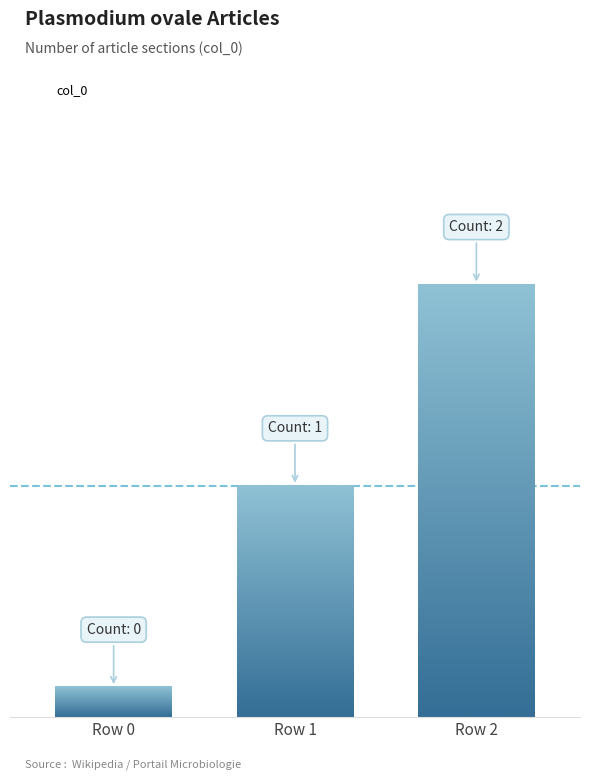

Rank the categories by value from highest to lowest.

Row 2, Row 1, Row 0